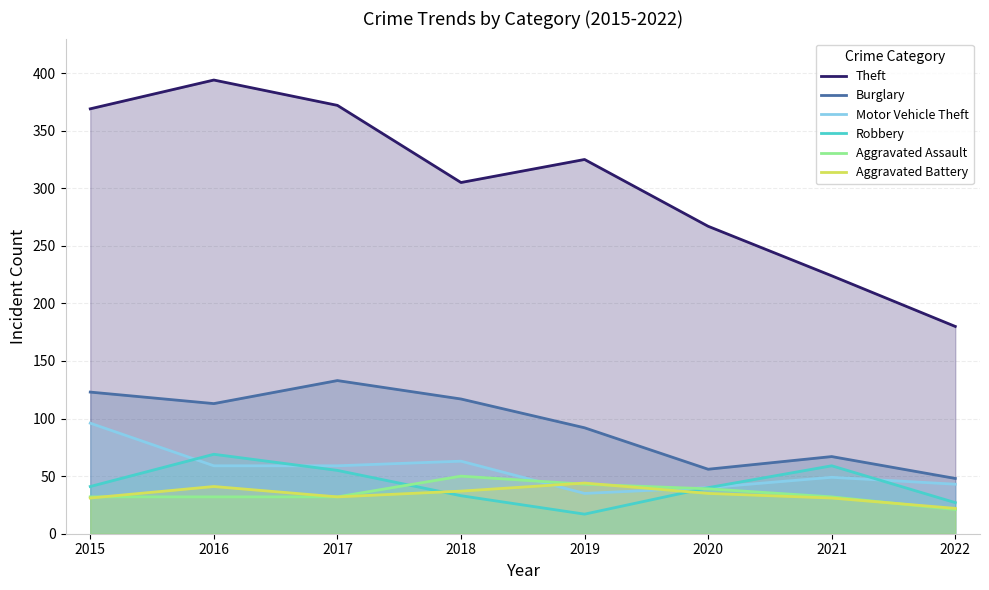

Which series has the largest total across all categories?

Theft